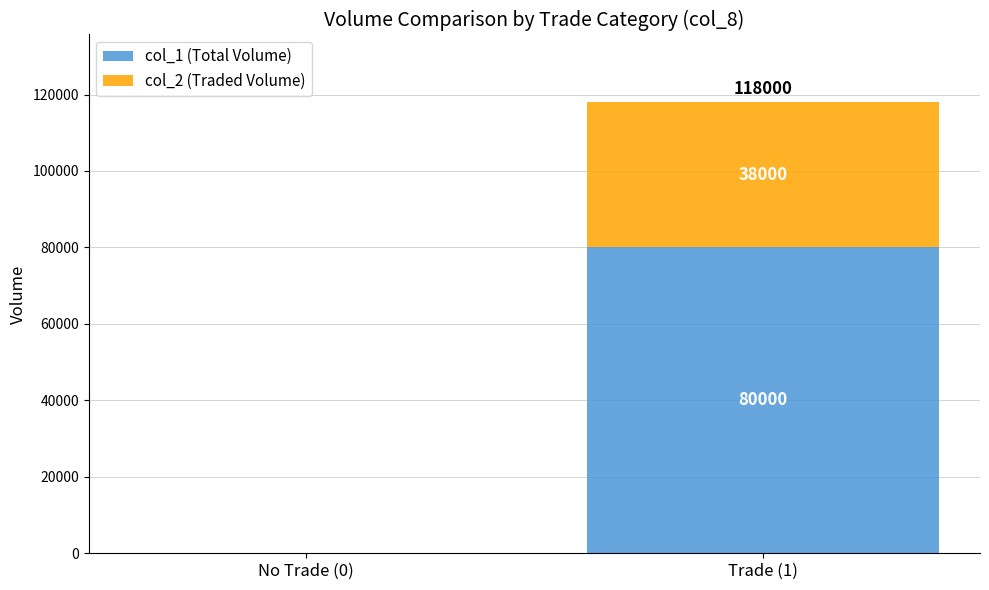

Reading left to right, what are the values for col_1 (Total Volume)?

No Trade (0)=0	Trade (1)=80000